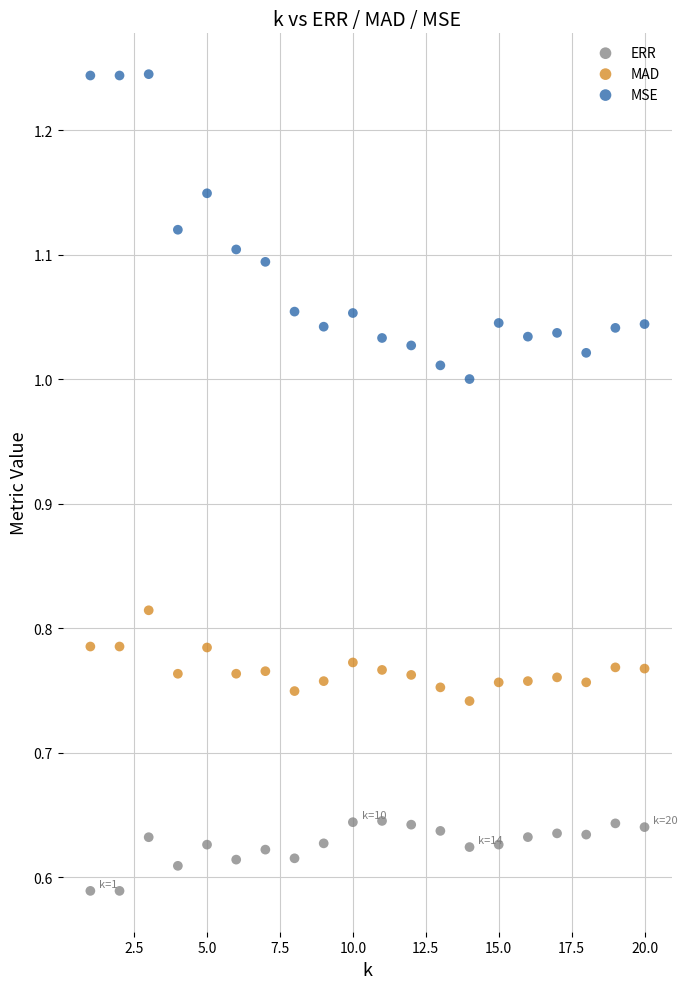

What are all the series names shown in the legend?

ERR, MAD, MSE